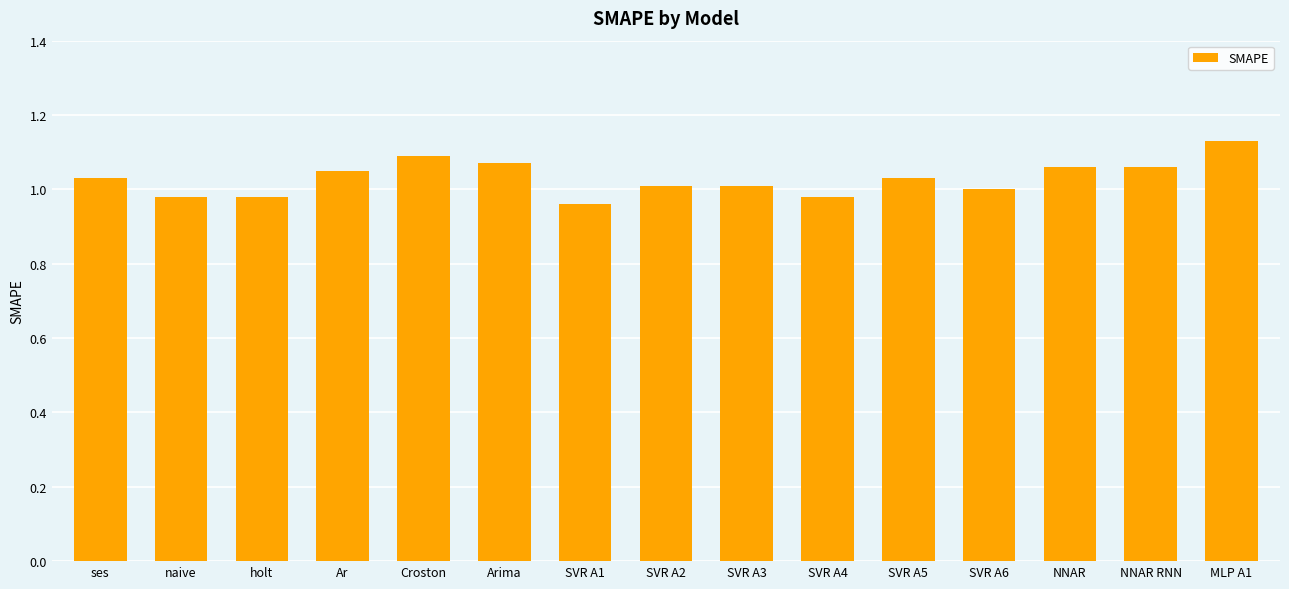

True or false: the data shows 1.0 at holt.

True